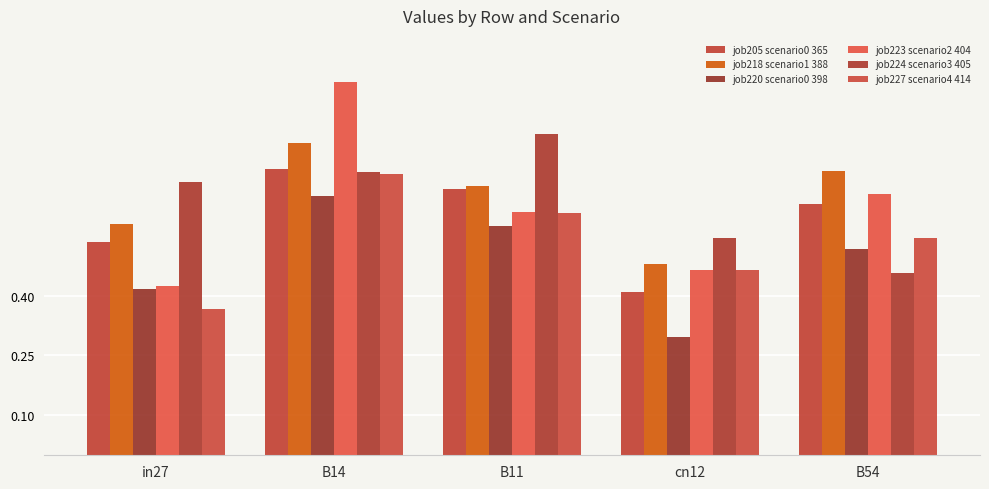

Which label corresponds to the smallest value in the chart?

cn12